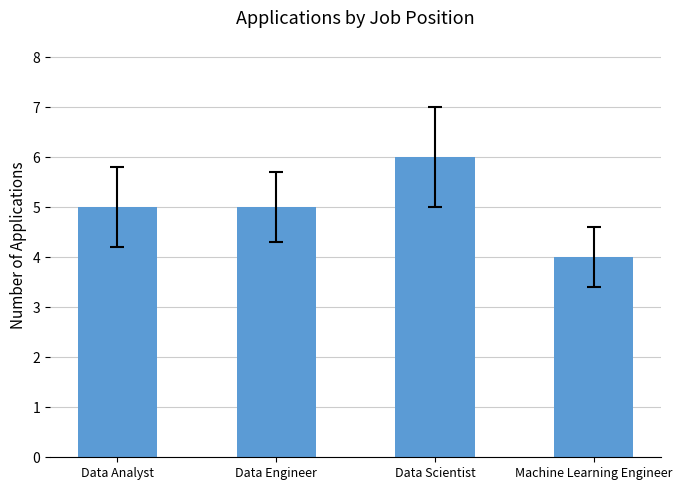

Approximately how many times larger is the value at Machine Learning Engineer compared to Data Engineer?

0.8